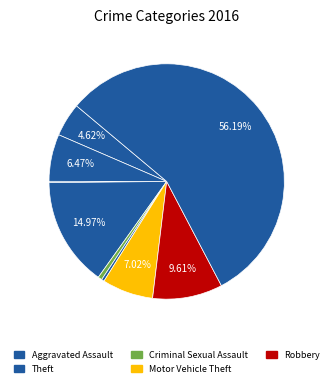

Is there any slice that represents more than half of the pie?

Yes